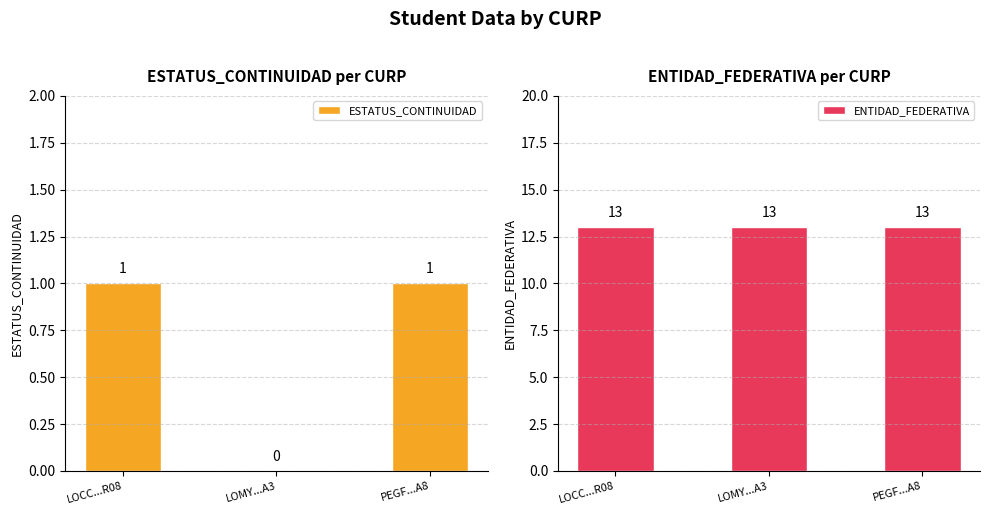

At which category is the sum across all series the highest?

LOCC...R08